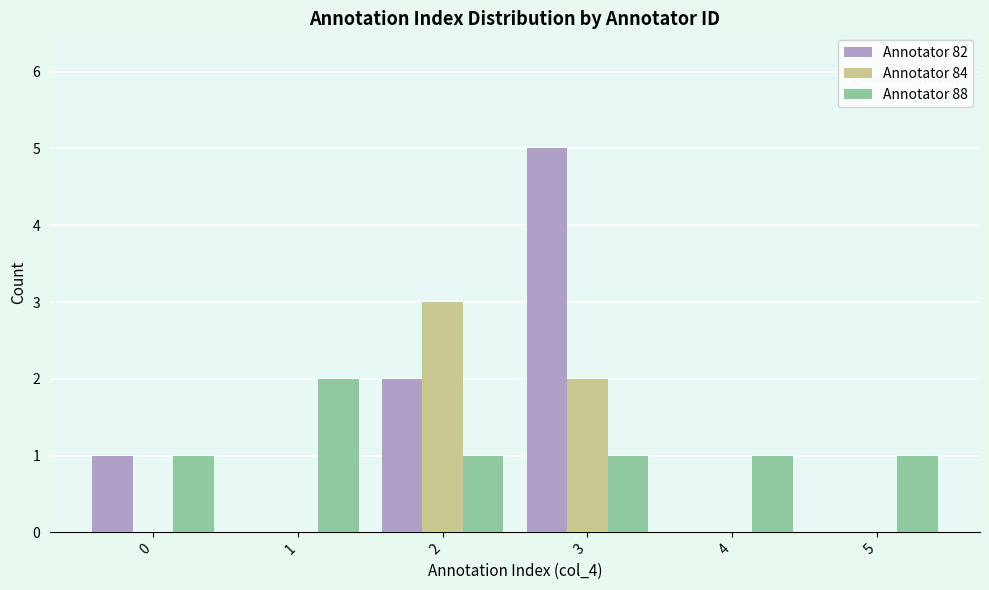

Reading left to right, extract all data points from this chart.

Annotator 82: 0=1	1=0	2=2	3=5	4=0	5=0
Annotator 84: 0=0	1=0	2=3	3=2	4=0	5=0
Annotator 88: 0=1	1=2	2=1	3=1	4=1	5=1